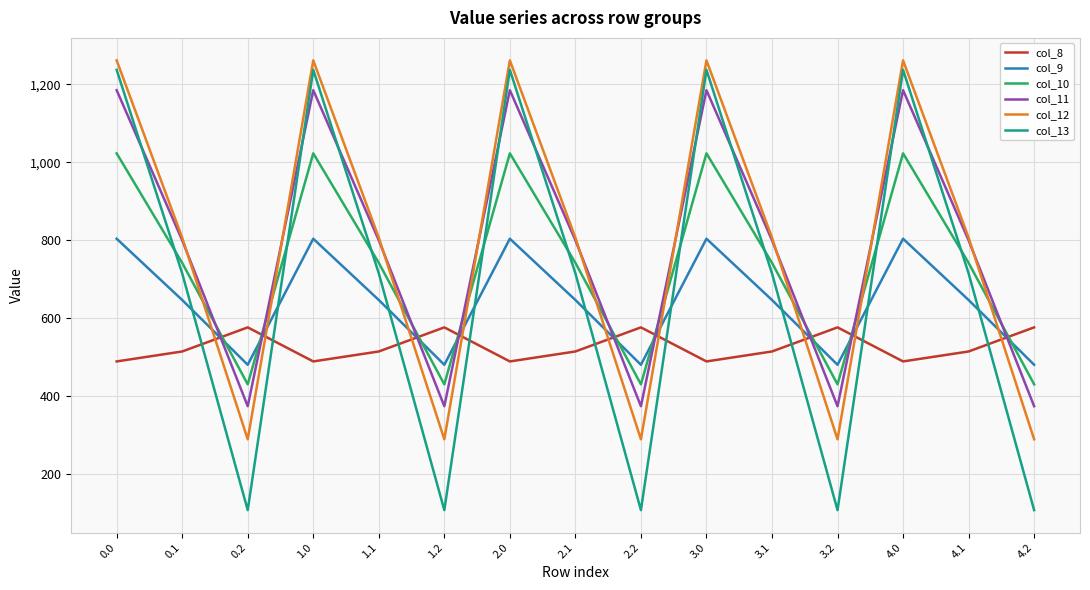

How many intersections are there between col_12 and col_9?

9